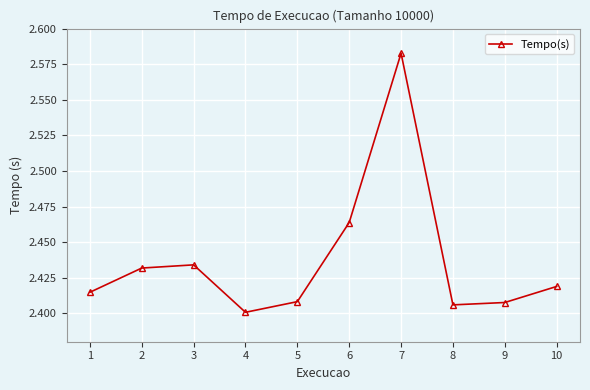

How many distinct data groups are displayed?

1